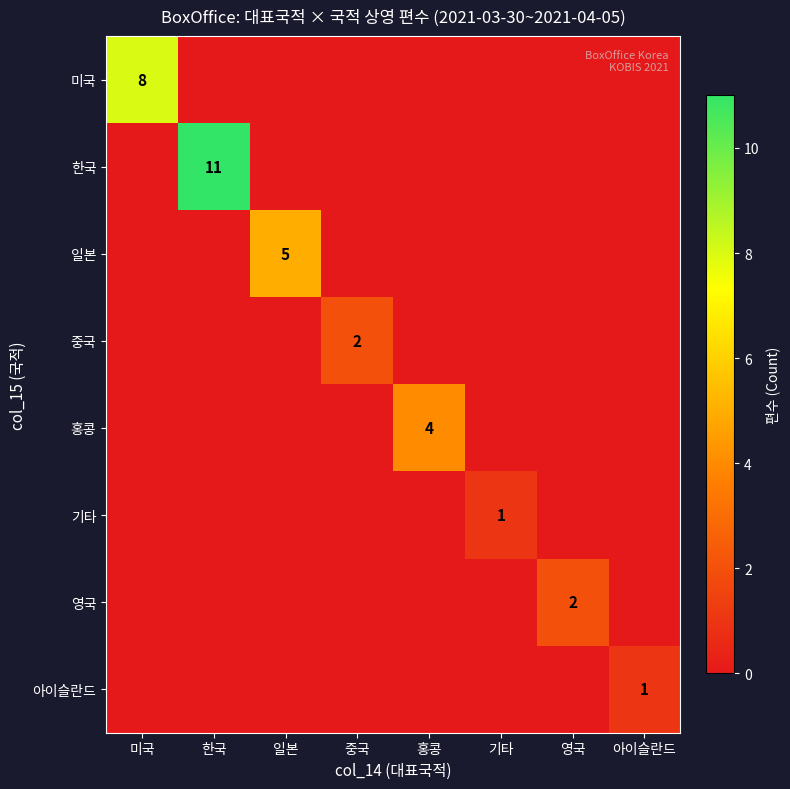

Is it true that 영국 equals 1 at 영국?

False